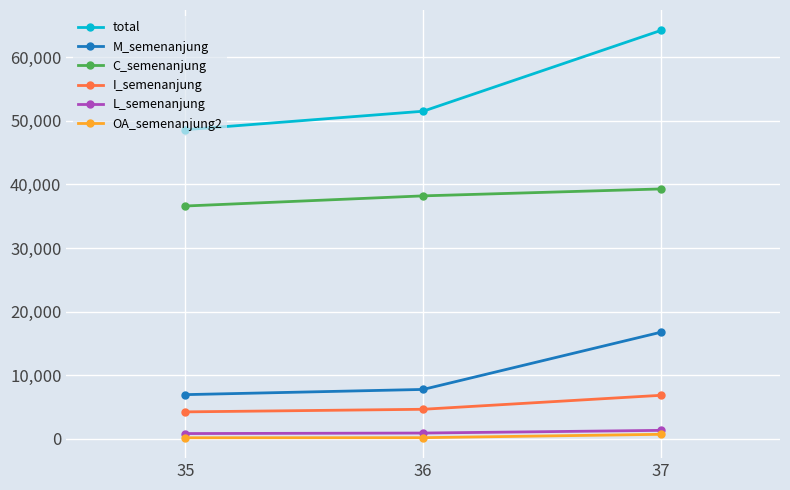

What are all the series names shown in the legend?

total, M_semenanjung, C_semenanjung, I_semenanjung, L_semenanjung, OA_semenanjung2